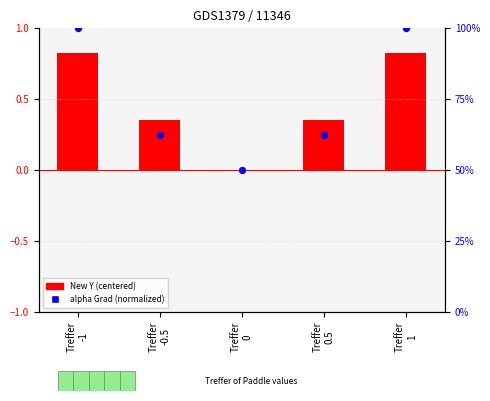

At which category is the sum across all series the highest?

Treffer
-1